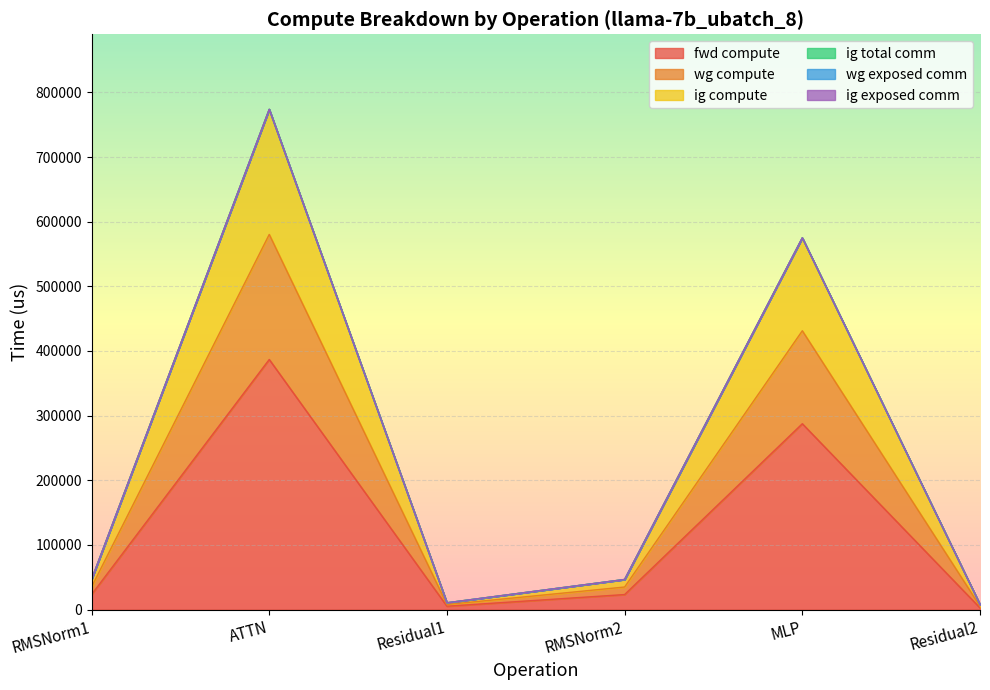

The value of fwd compute at RMSNorm1 is 23316.9. True or false?

True